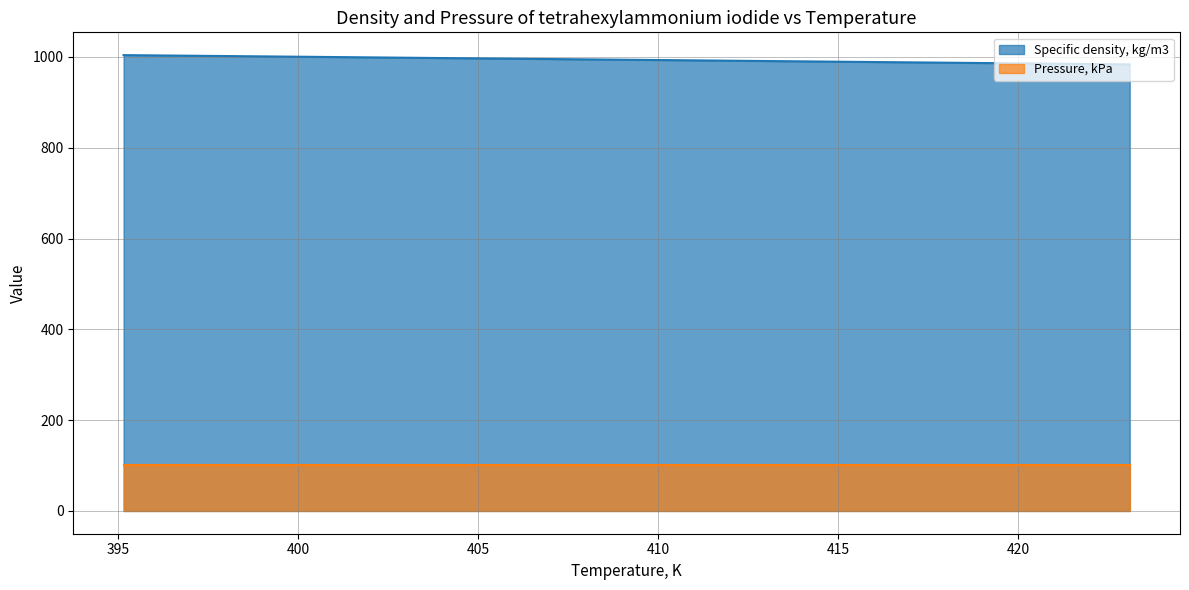

Reading right to left, what are all the values shown in this chart?

983.5	985.7	989.3	993.0	996.6	1000.3	1003.9